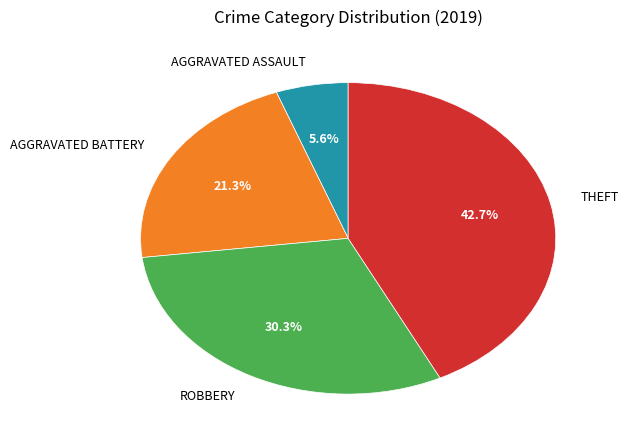

Count the number of slices in the pie.

4